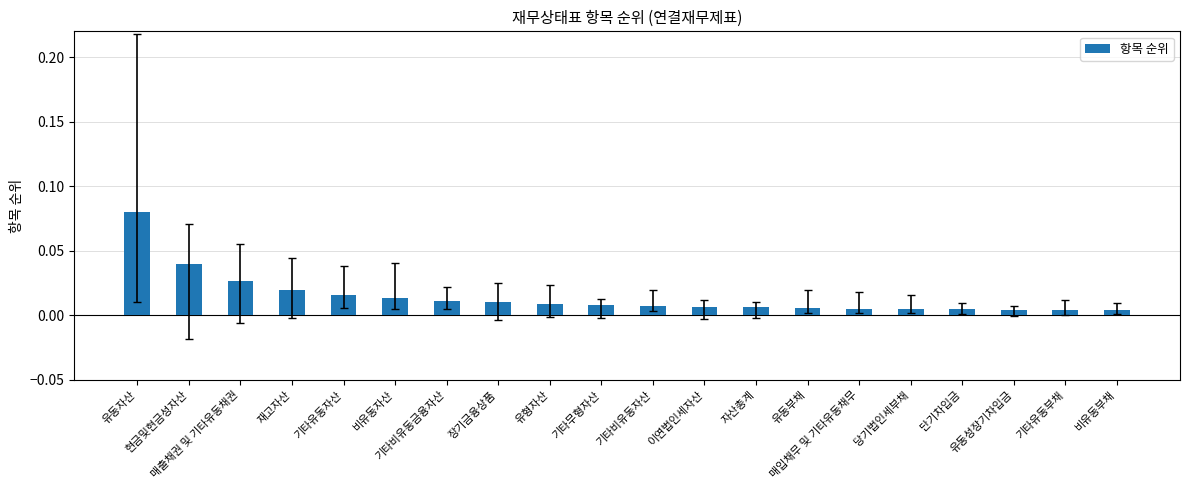

The chart shows a value of 0.0 at 자산총계. True or false?

True